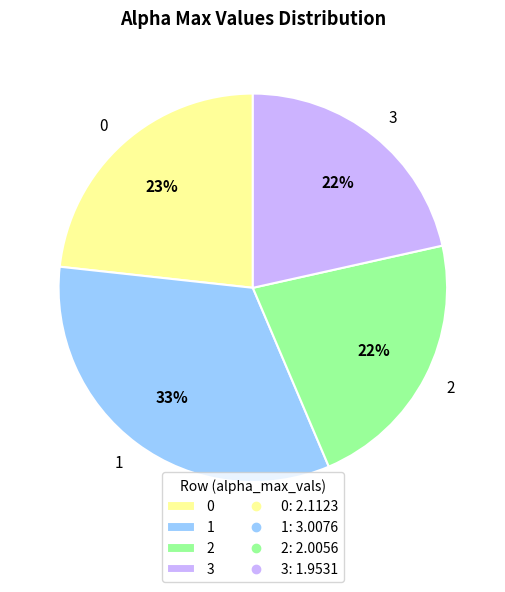

To the nearest percent, what is the average slice percentage?

25%